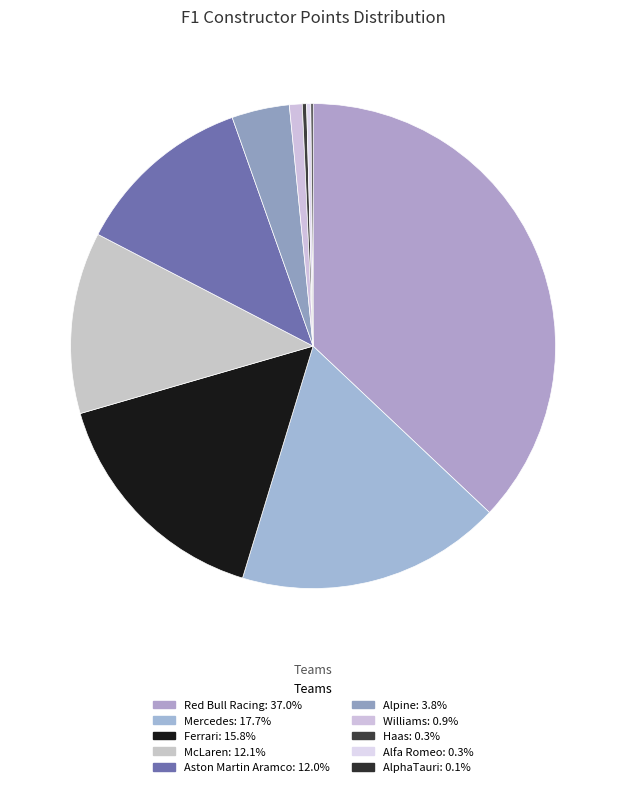

Is the sum of Alfa Romeo and AlphaTauri greater than half?

No